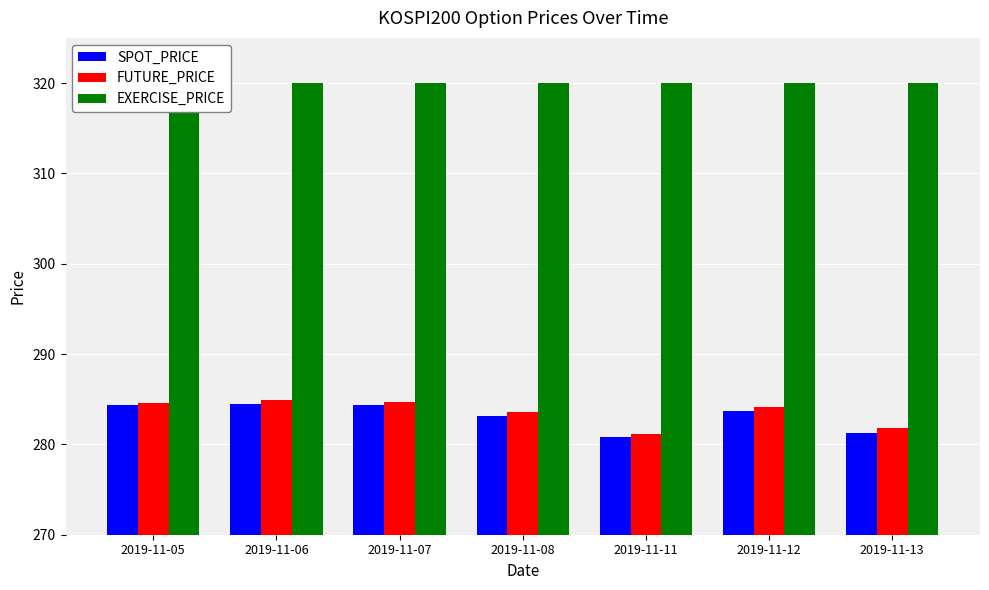

Reading left to right, what are all the values shown in this chart?

SPOT_PRICE: 284.4	284.5	284.4	283.1	280.9	283.6	281.3
FUTURE_PRICE: 284.6	284.9	284.6	283.6	281.2	284.1	281.9
EXERCISE_PRICE: 320.0	320.0	320.0	320.0	320.0	320.0	320.0